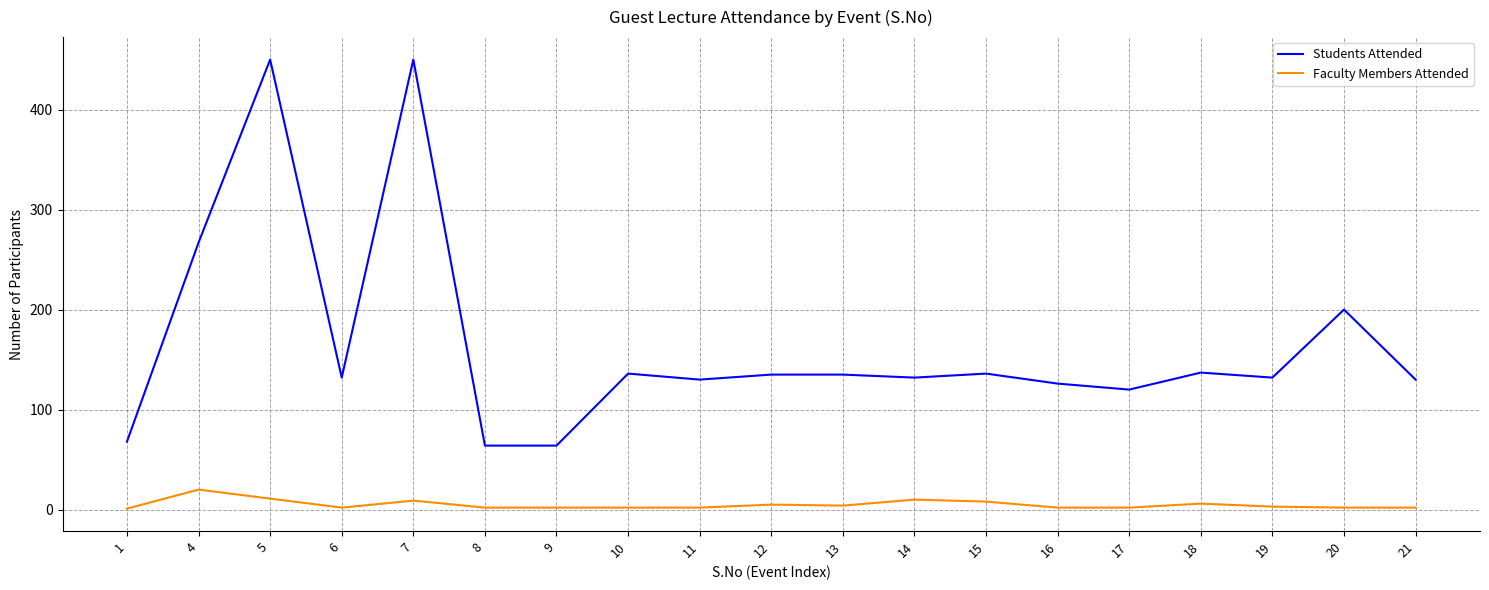

What is the difference between the maximum and minimum values in the Students Attended series?

386